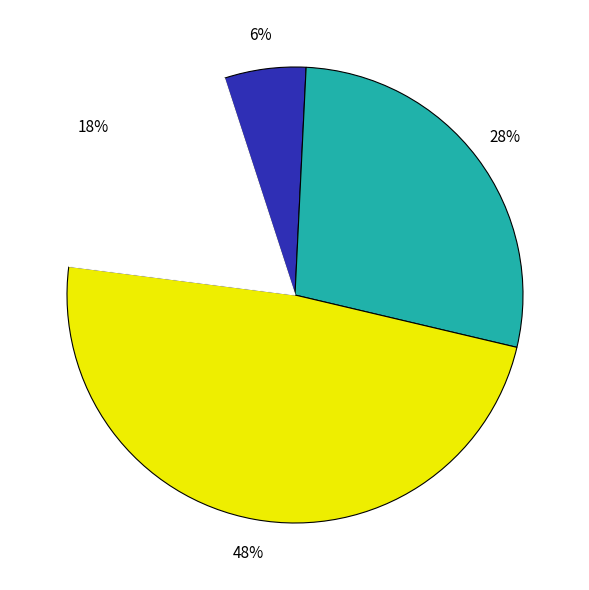

To the nearest percent, what is the average slice percentage?

25%